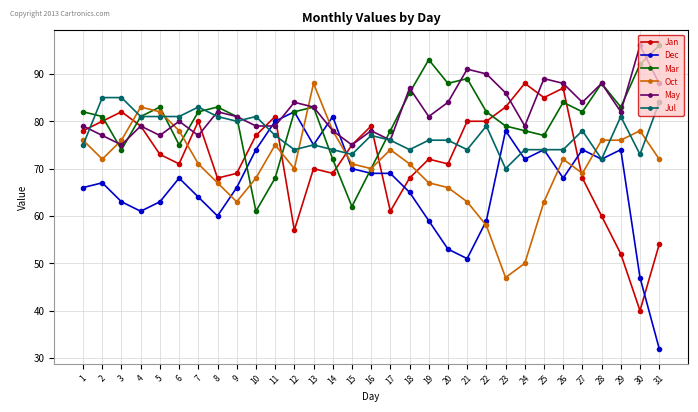

Between 8 and 15, which series saw the biggest shift?

Mar